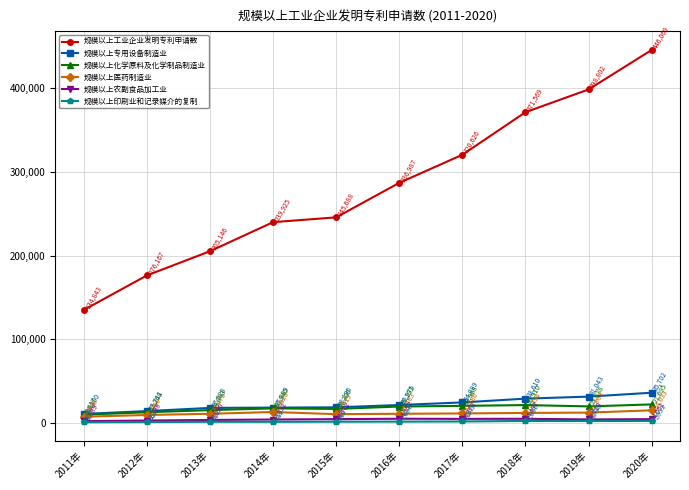

At which category does 规模以上医药制造业 reach its first local peak?

2014年